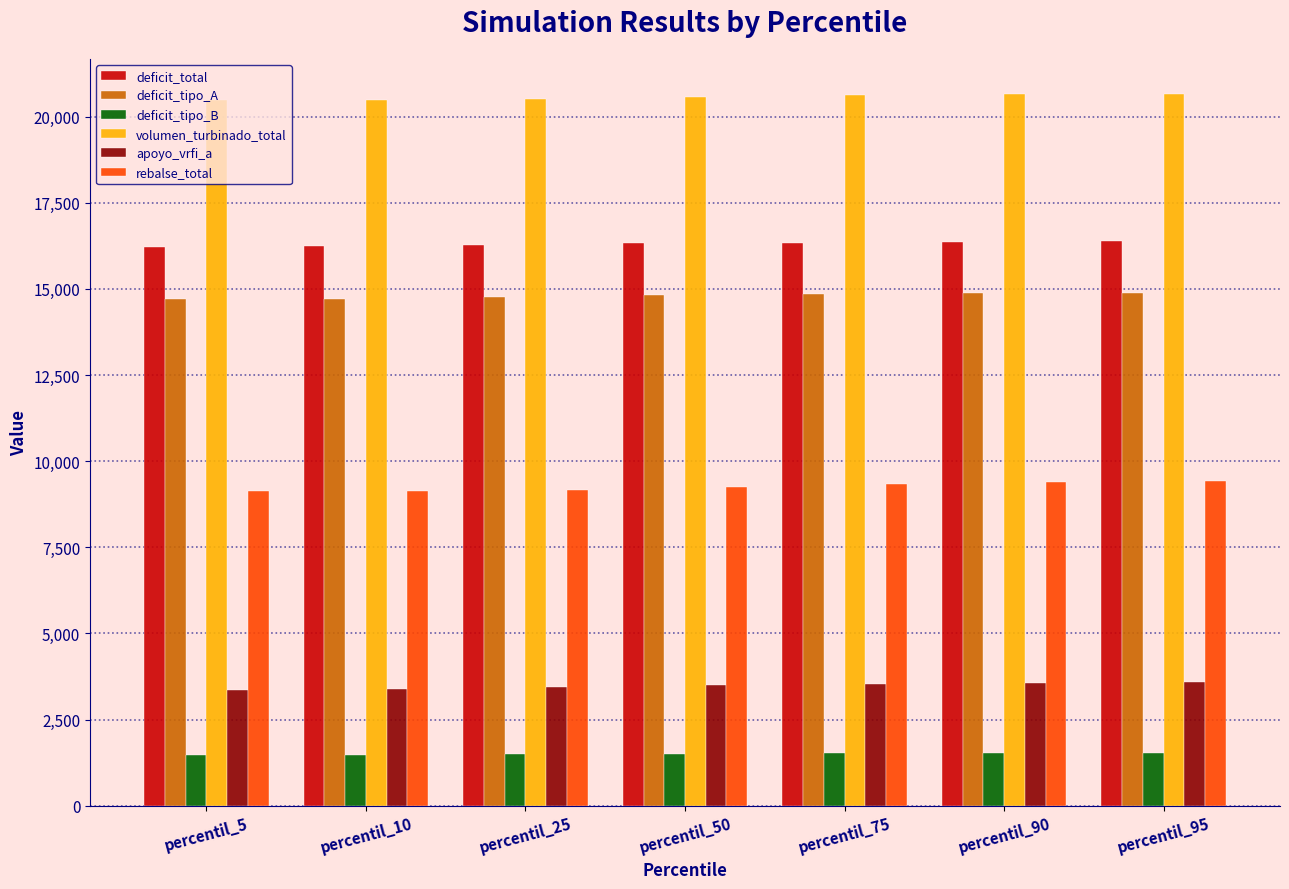

What is the minimum value for rebalse_total?

9137.8